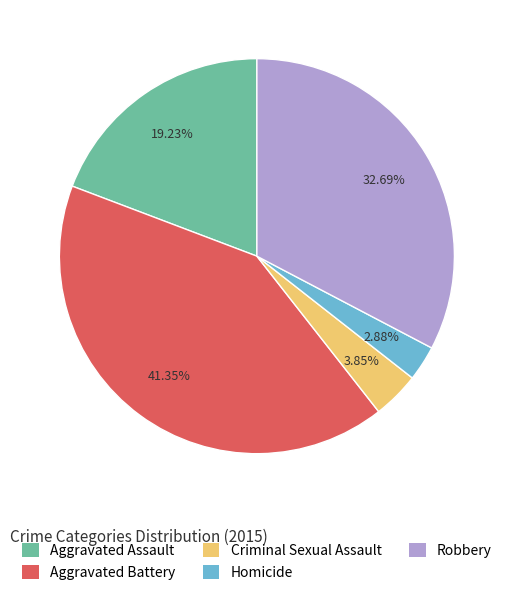

To the nearest percent, what is the difference between the Homicide and Criminal Sexual Assault slice percentages?

1%